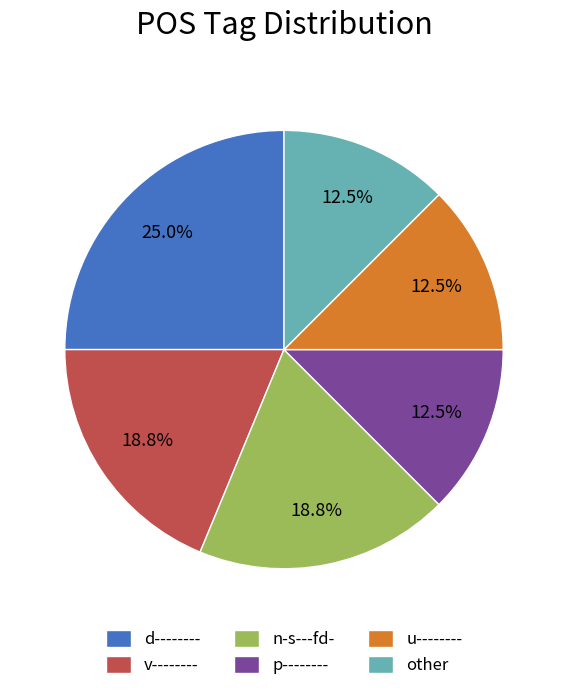

What is the largest slice in the pie chart?

d--------